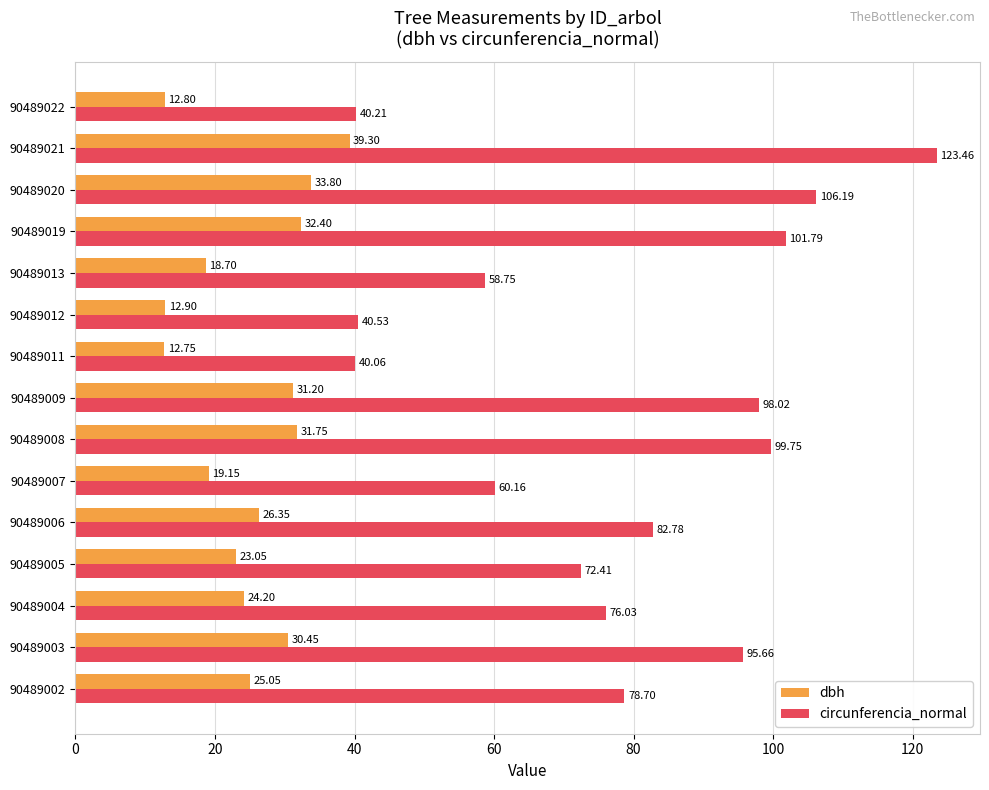

Between 90489020 and 90489022, which series saw the biggest shift?

circunferencia_normal